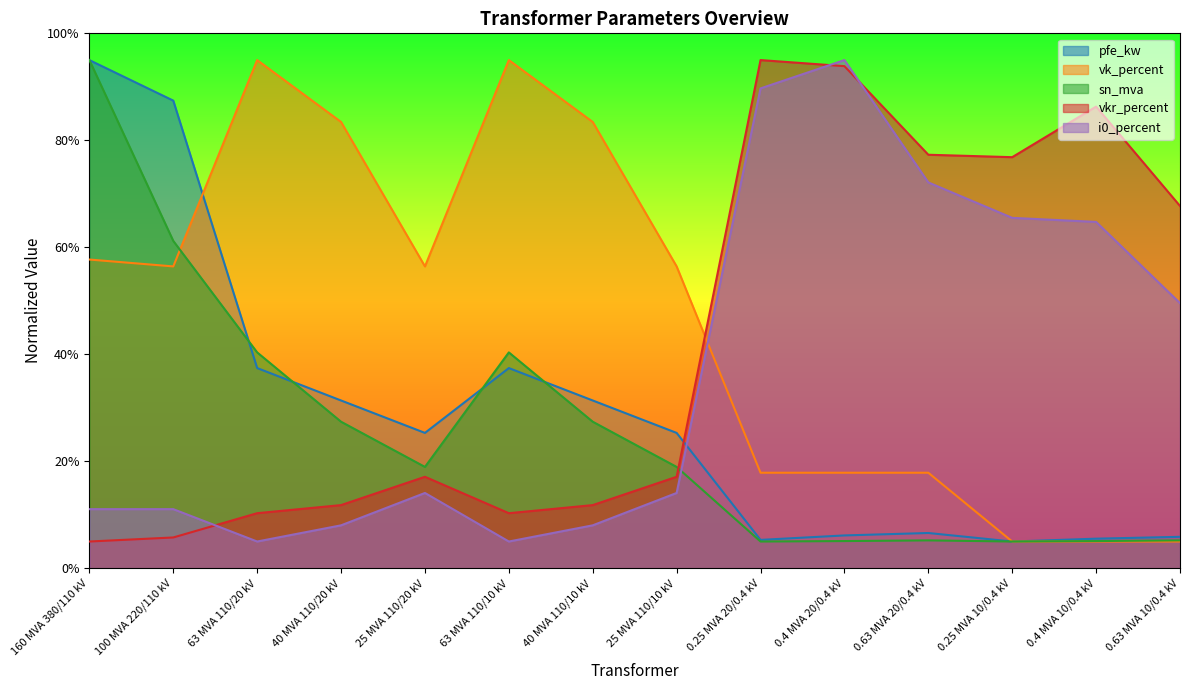

How many lines are shown in the chart?

5